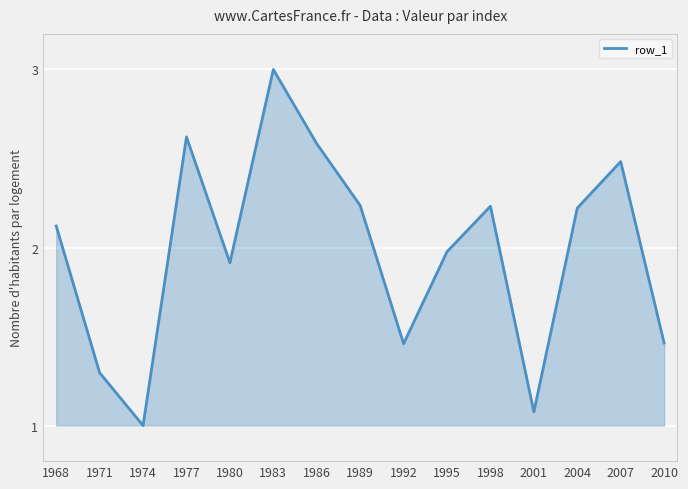

Where is the first local minimum?

1974